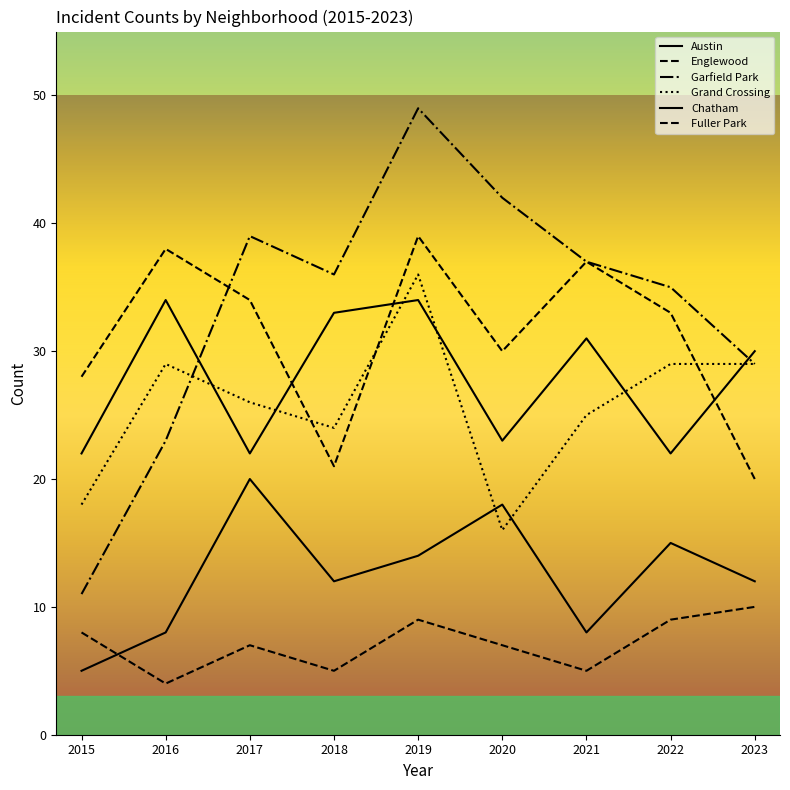

Is this an area chart (filled region under the line)?

No